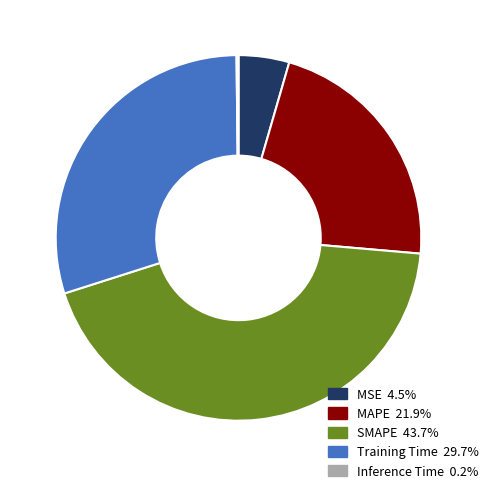

Combined, do SMAPE and Training Time account for over 50%?

Yes